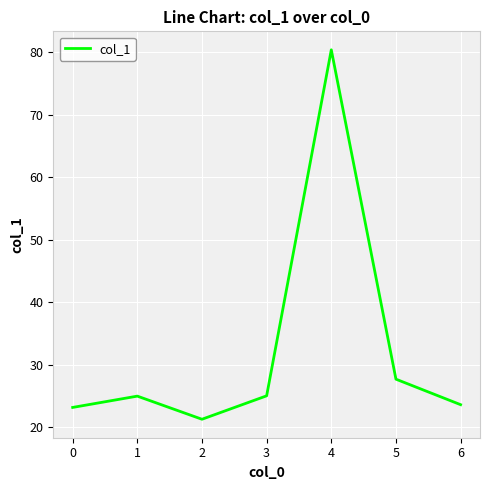

The value at 5 is 14.8. True or false?

False